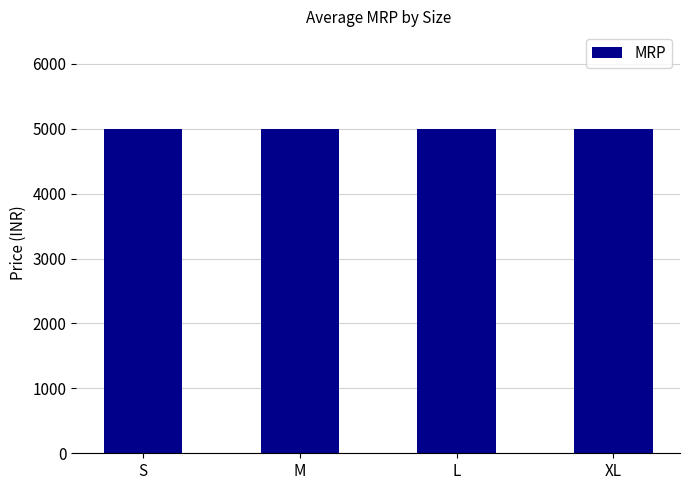

Which series has the largest total across all categories?

Avg MRP